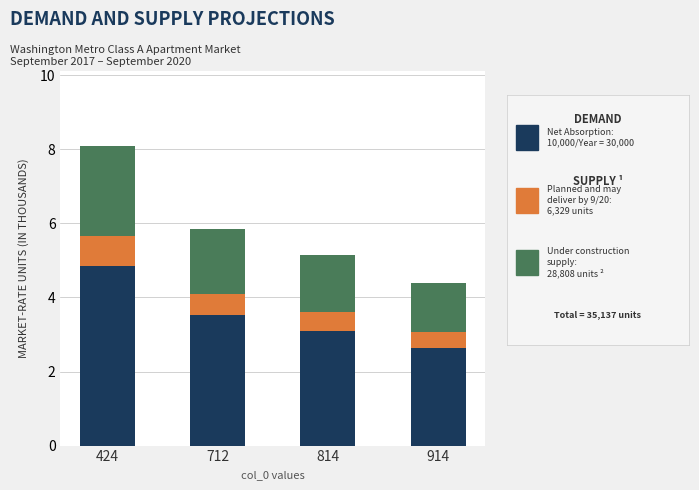

What is the total value across all series at 814?

5.2